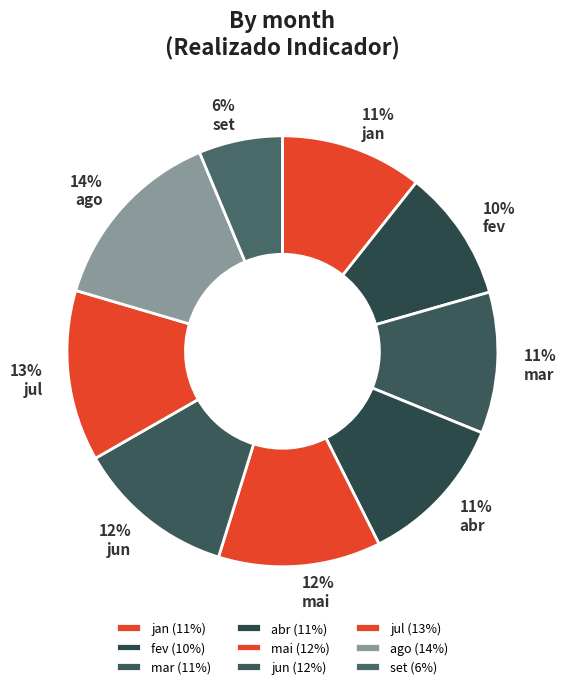

Is it true that jan is 22% of the pie?

False